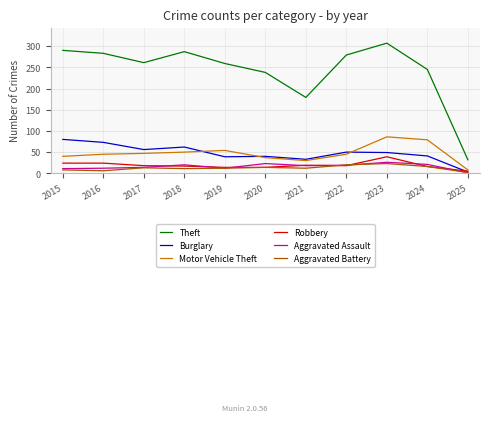

What is the minimum value shown in the chart?

1